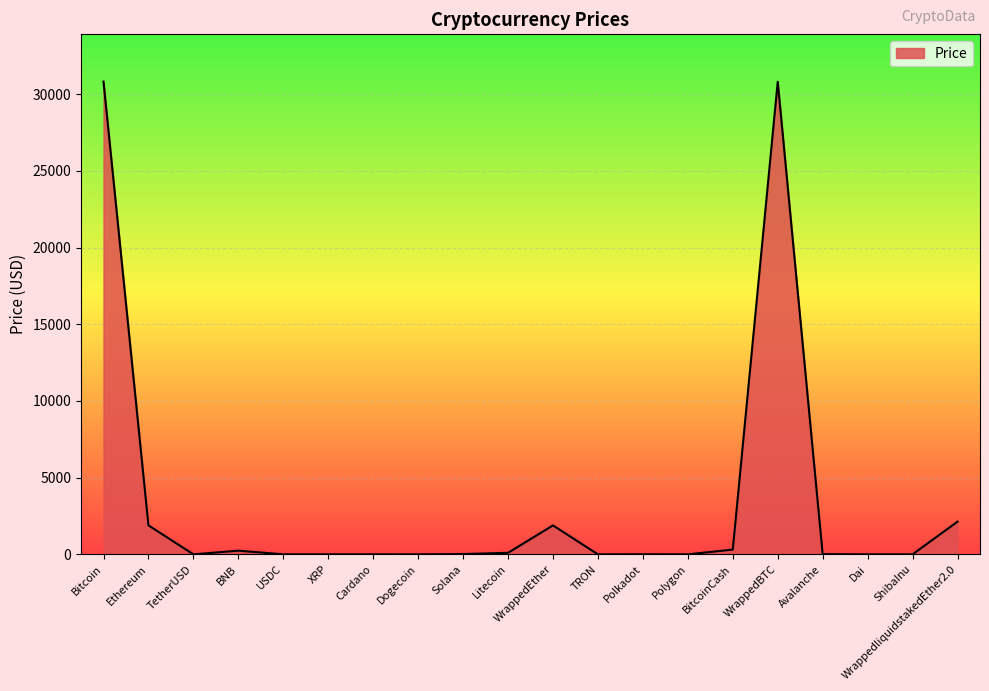

How many distinct data groups are displayed?

1